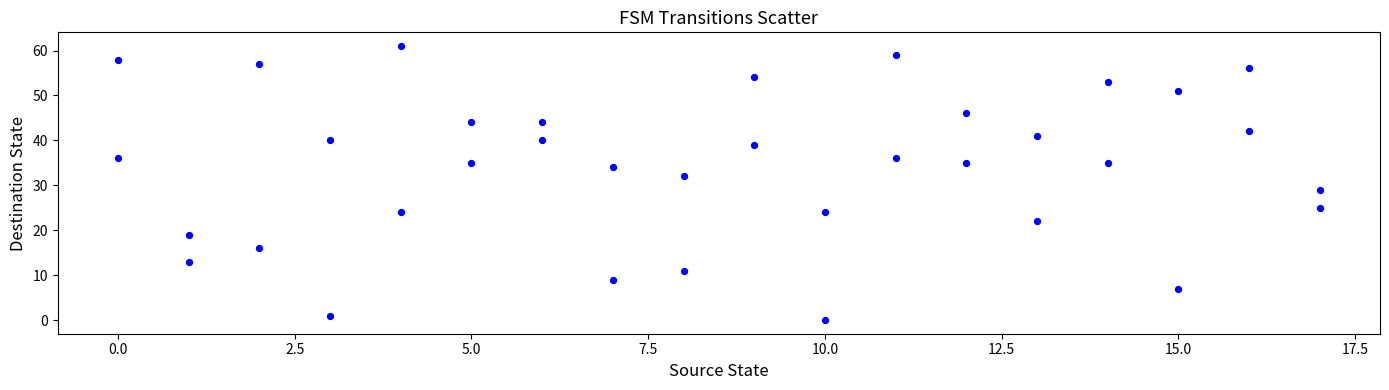

What Y value in the scatter plot is closest to 30?

29